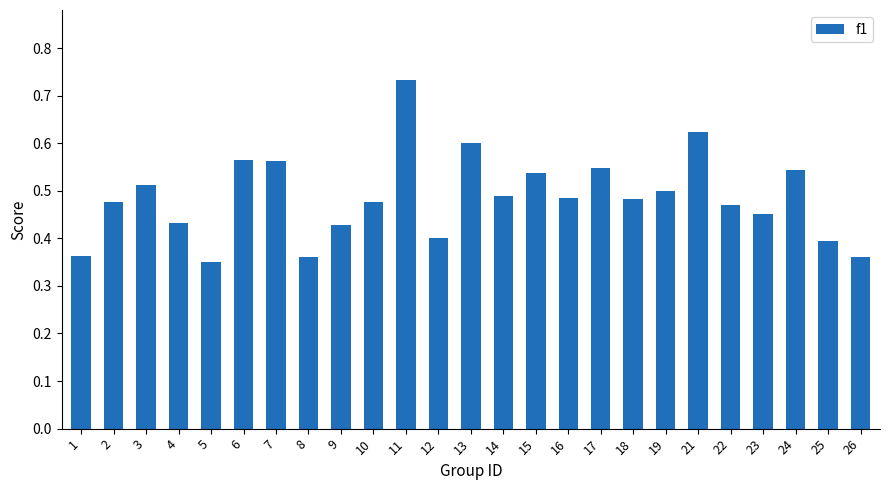

Which has a higher value, 15 or 3?

15